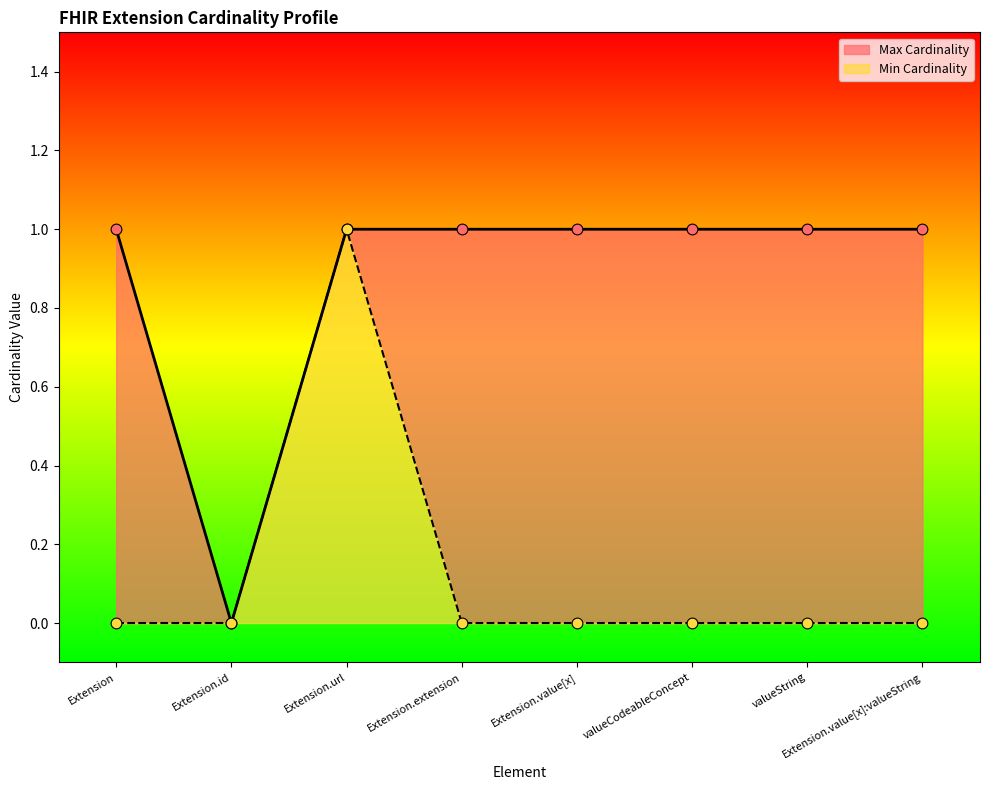

Which series has the largest Y range (max minus min)?

Min Cardinality